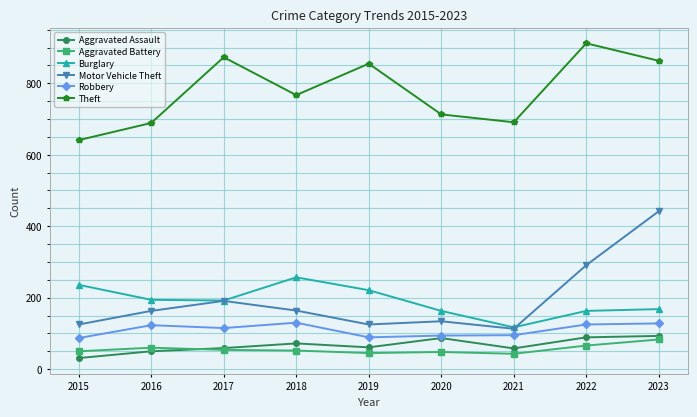

Is the value of Aggravated Battery at 2015 greater than the value of Theft at 2022?

No